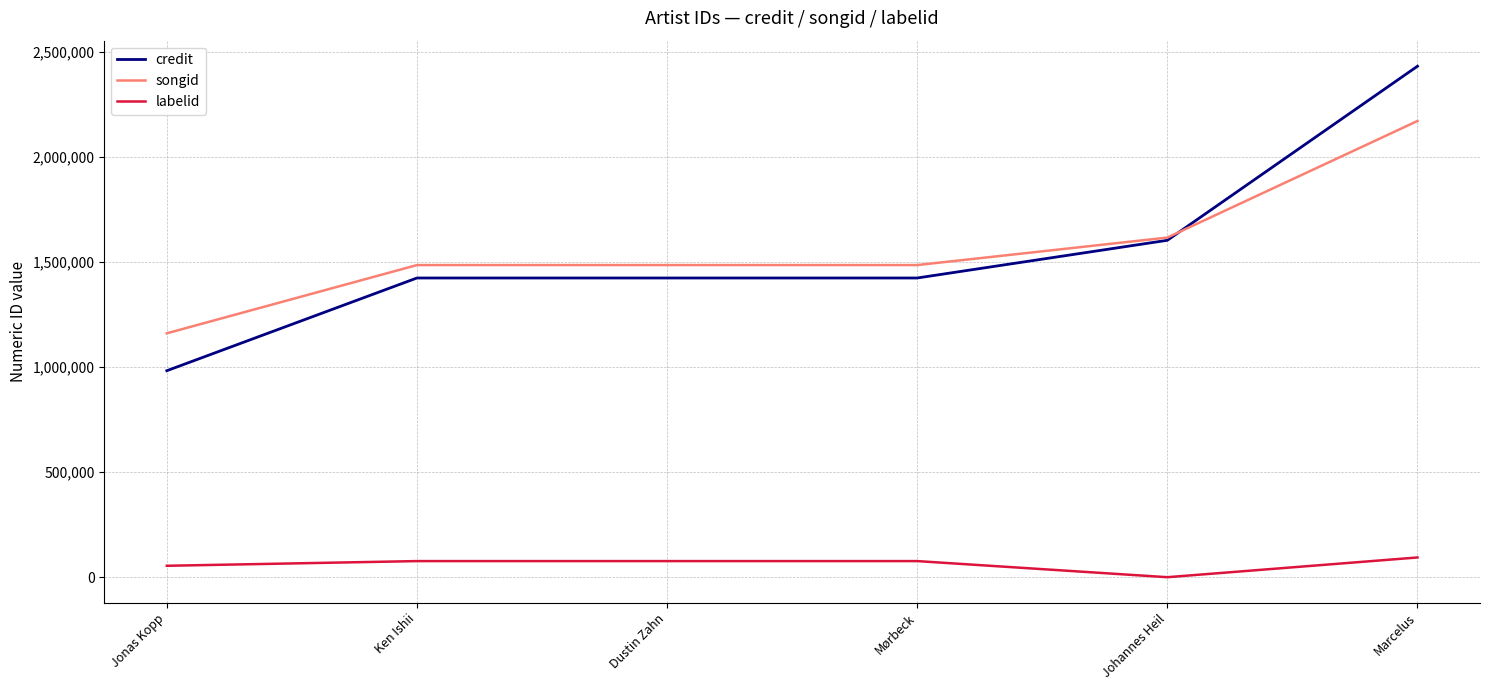

True or false: songid and labelid cross at least once.

False